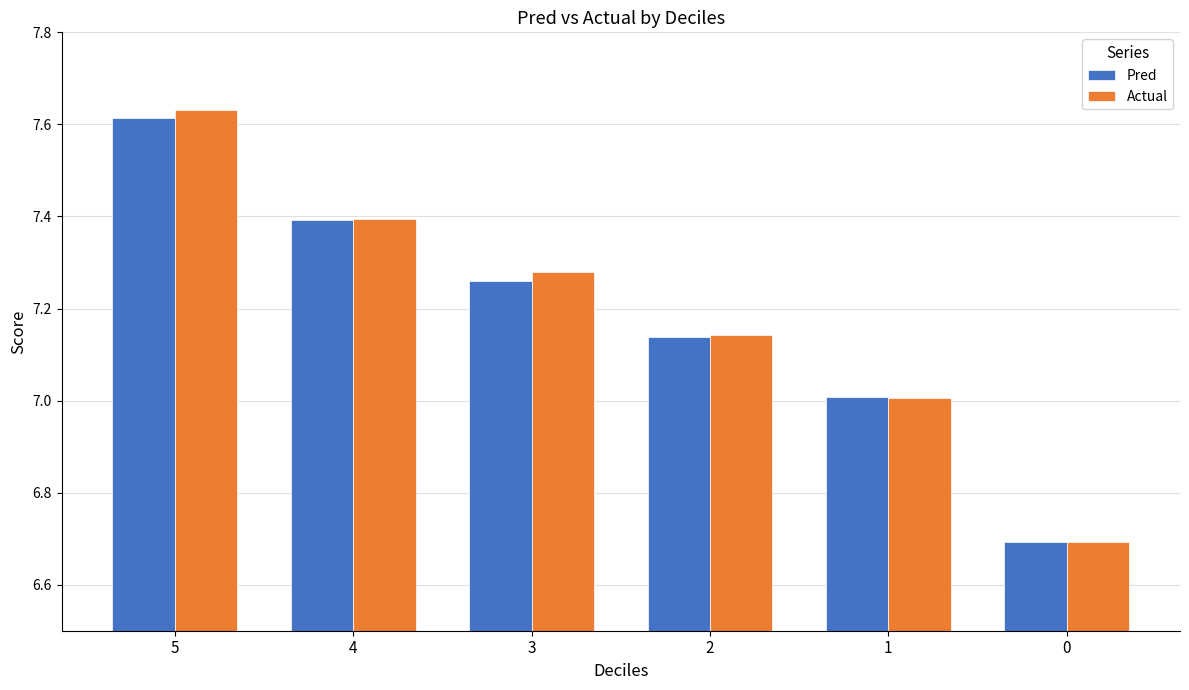

Which label corresponds to the largest value in the chart?

5